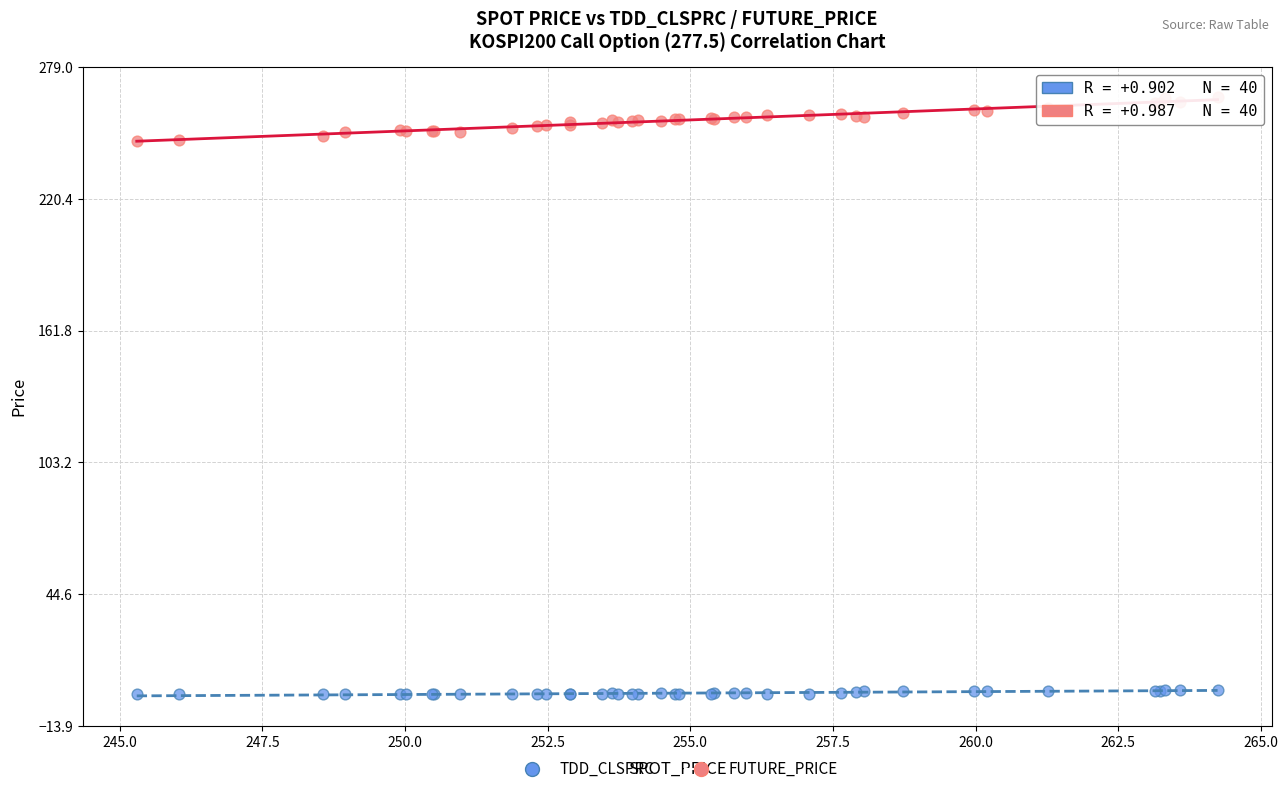

What is the X range (max minus min) for the scatter plot?

18.9